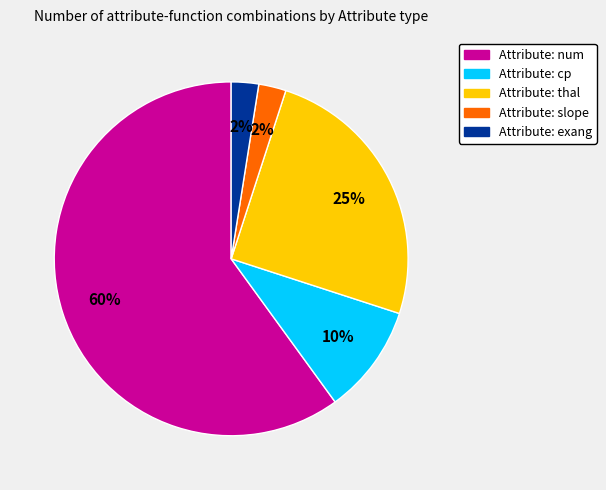

How many slices are in this pie chart?

5